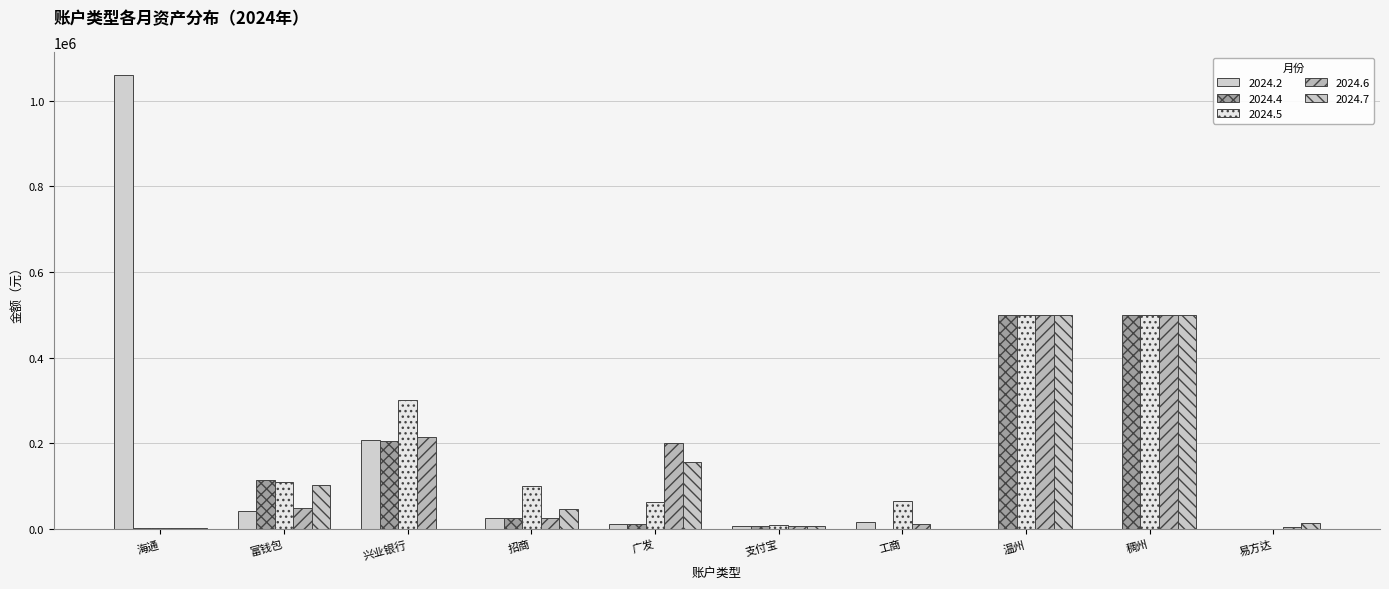

What value does the 2024.2 series have at 工商?

15453.0